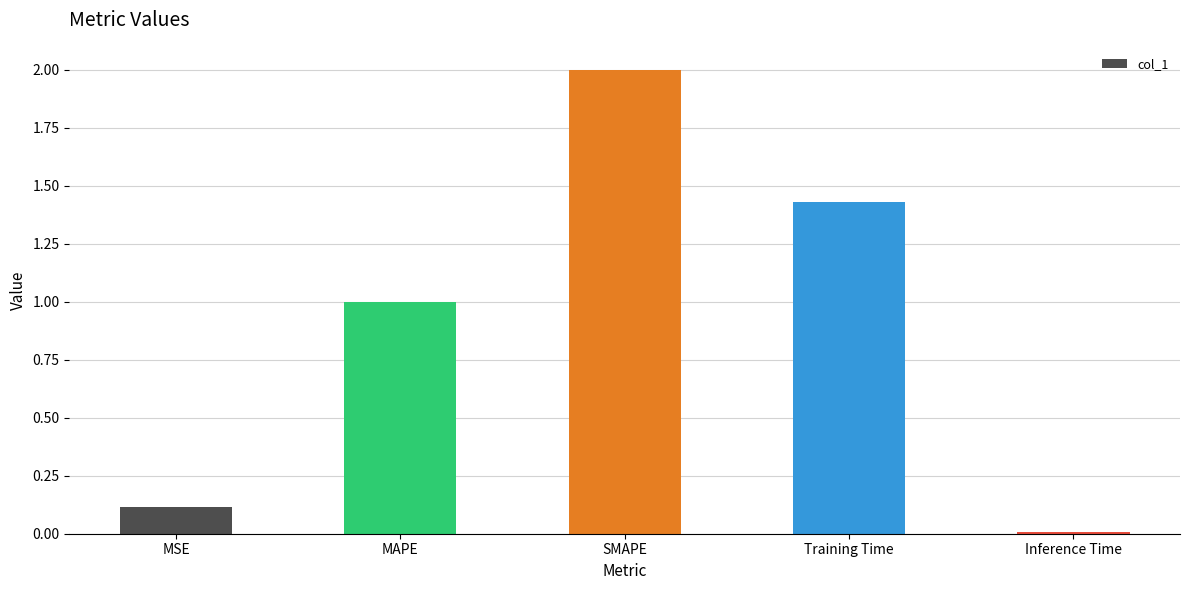

List the labels in order of value, largest first.

SMAPE, Training Time, MAPE, MSE, Inference Time